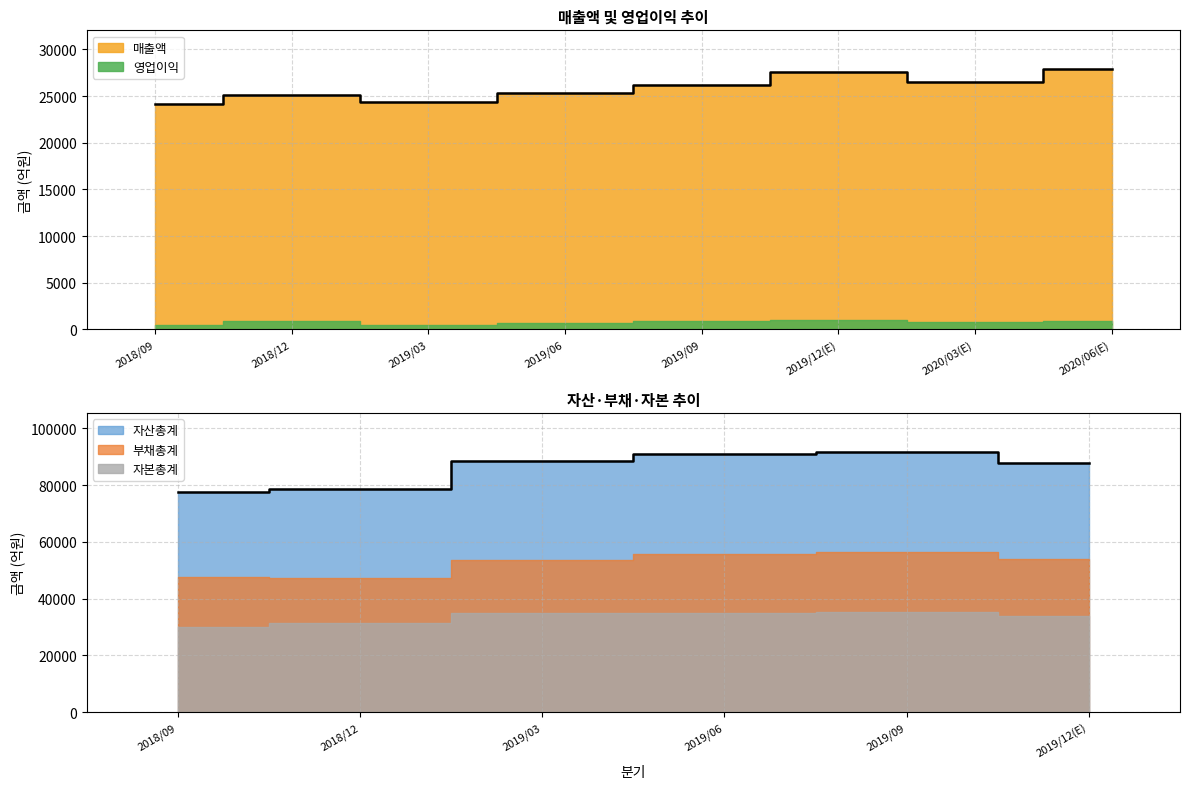

What is the total value across all series at 2018/09?

179691